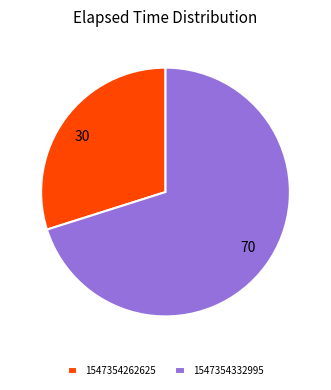

Do 30 and 70 together represent more than half of the pie?

Yes